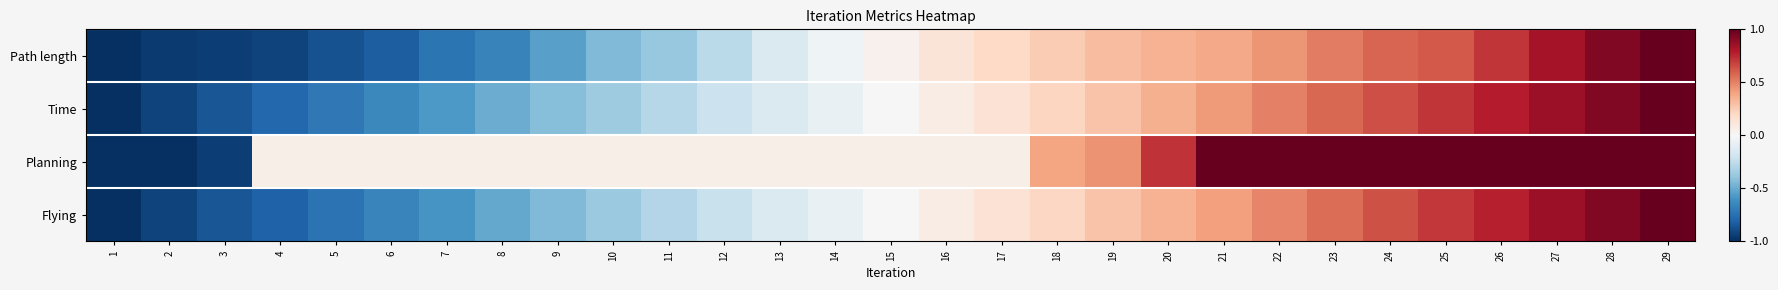

Which series has the largest total across all categories?

Planning